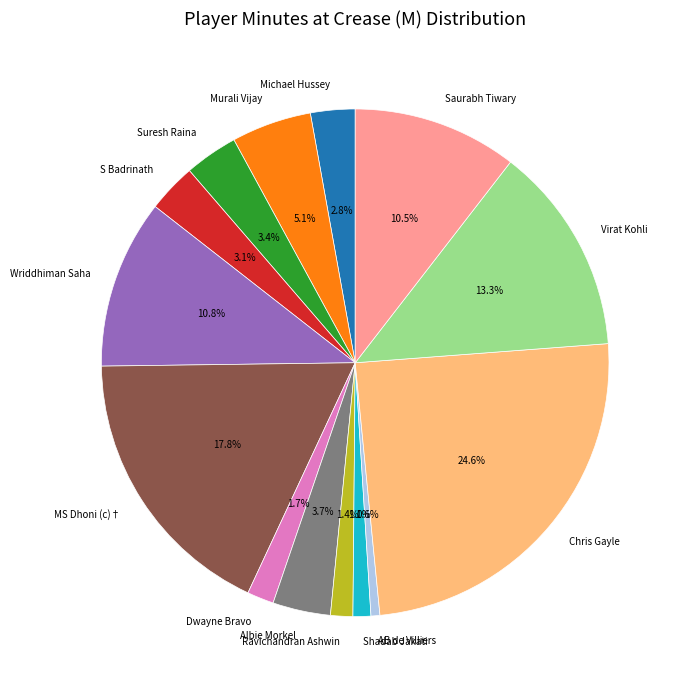

What is the ratio of the value at Michael Hussey to the value at Virat Kohli?

0.2